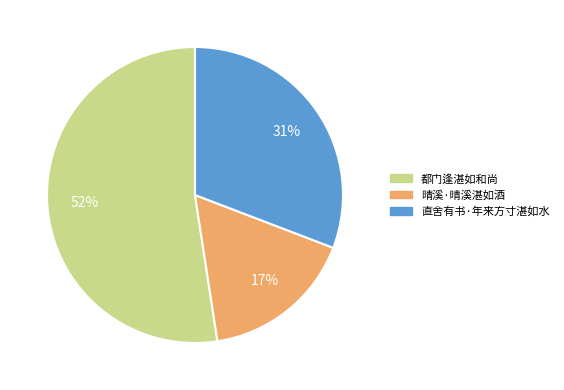

Does 晴溪·晴溪湛如酒 account for over 50% of the chart?

No